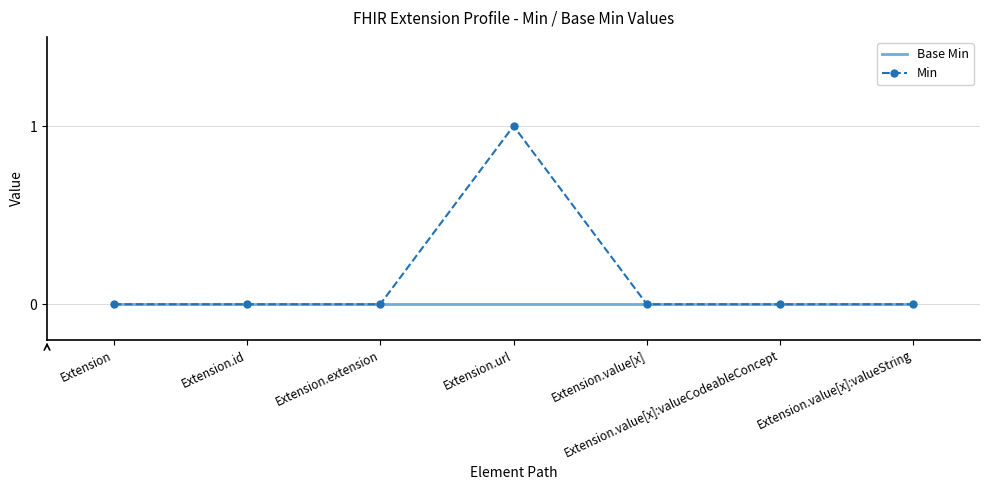

Rank the series by their maximum value, from highest to lowest.

Min, Base Min